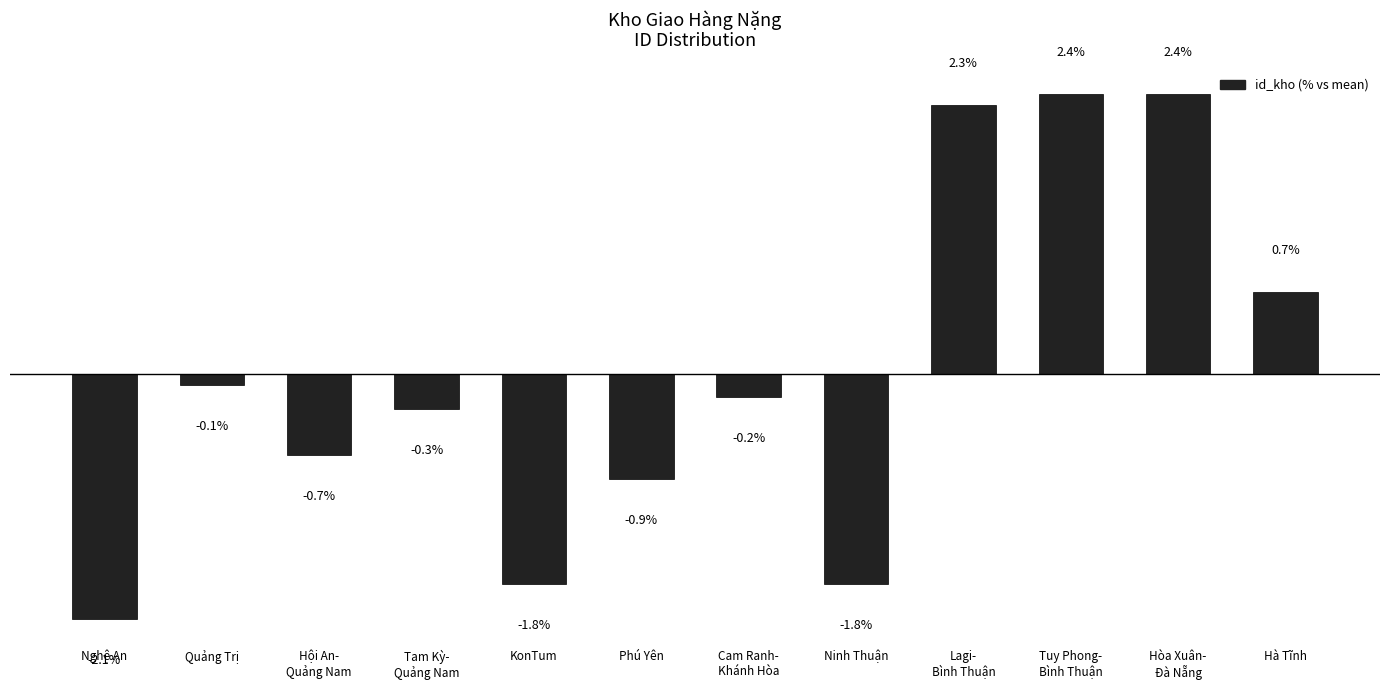

Which label corresponds to the smallest value in the chart?

Nghệ An